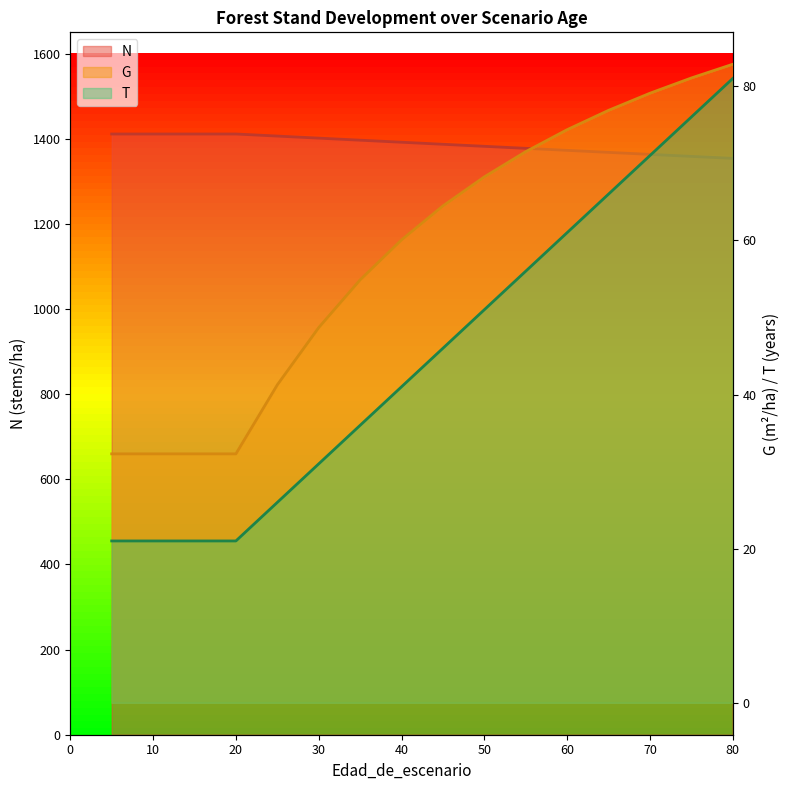

Reading left to right, extract all data points from this chart.

N: 1411.2	1411.2	1411.2	1411.2	1411.2	1406.3	1401.5	1396.6	1391.8	1387.0	1382.3	1377.5	1372.8	1368.0	1363.3	1358.6	1353.9
G: 32.3	32.3	32.3	32.3	32.3	41.2	48.7	54.9	60.1	64.5	68.2	71.5	74.4	76.9	79.1	81.1	82.8
T: 21.0	21.0	21.0	21.0	21.0	26.0	31.0	36.0	41.0	46.0	51.0	56.0	61.0	66.0	71.0	76.0	81.0